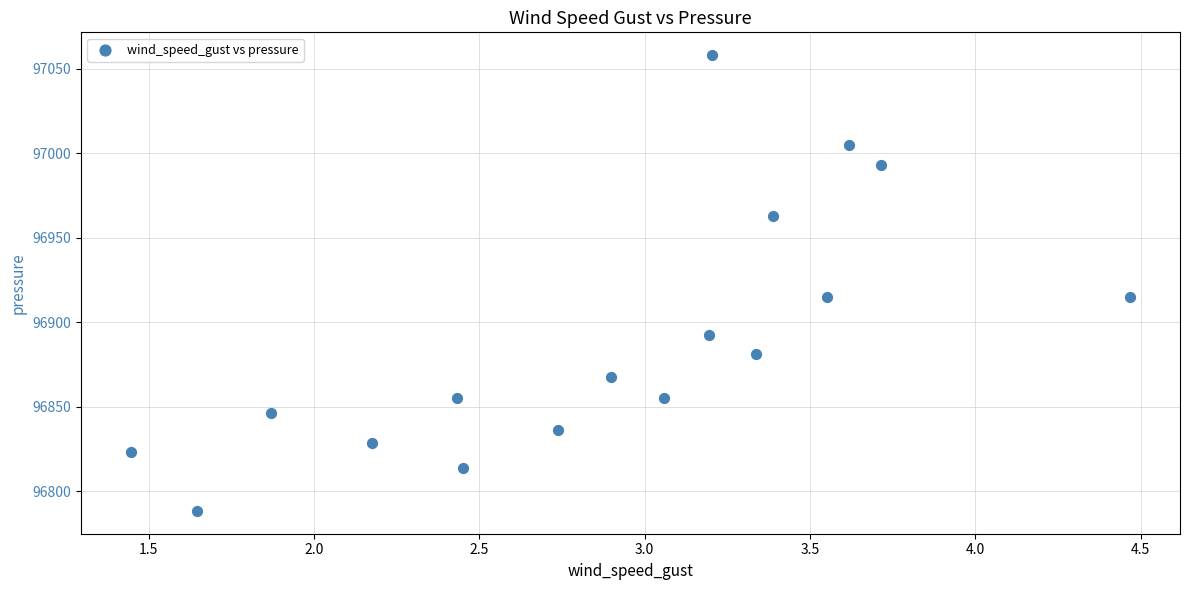

What is the range of Y values (max minus min)?

269.6